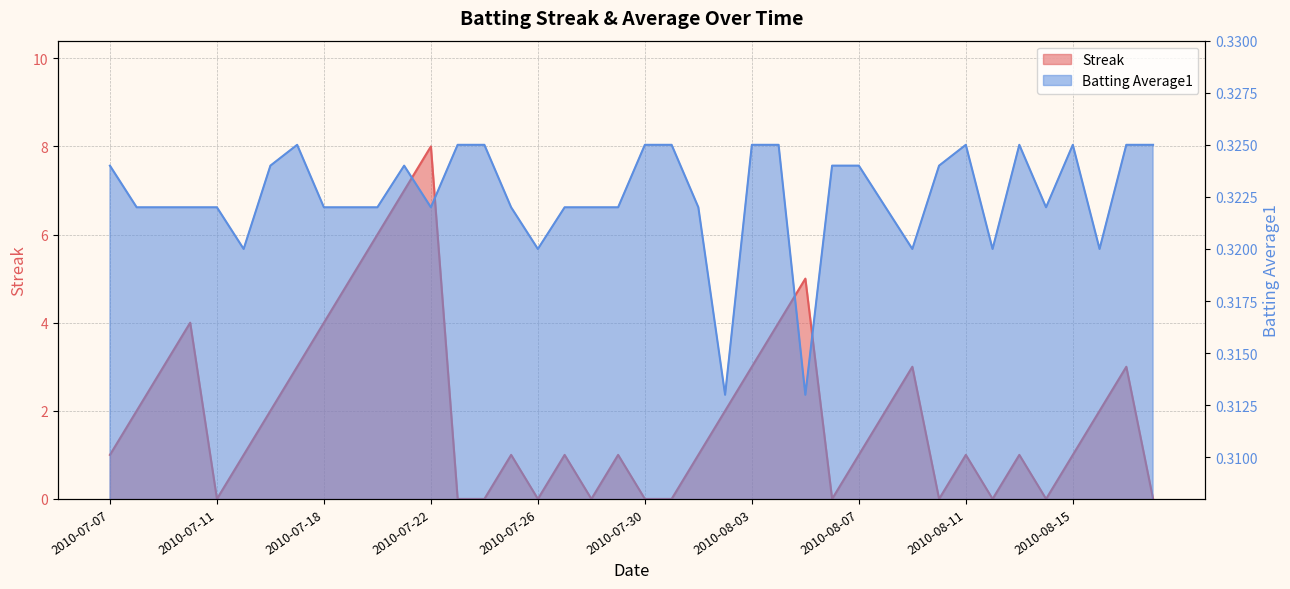

Reading left to right, list all the values displayed in this chart.

Streak: 1.0	2.0	3.0	4.0	0.0	1.0	2.0	3.0	4.0	5.0	6.0	7.0	8.0	0.0	0.0	1.0	0.0	1.0	0.0	1.0	0.0	0.0	1.0	2.0	3.0	4.0	5.0	0.0	1.0	2.0	3.0	0.0	1.0	0.0	1.0	0.0	1.0	2.0	3.0	0.0
Batting Average1: 0.3	0.3	0.3	0.3	0.3	0.3	0.3	0.3	0.3	0.3	0.3	0.3	0.3	0.3	0.3	0.3	0.3	0.3	0.3	0.3	0.3	0.3	0.3	0.3	0.3	0.3	0.3	0.3	0.3	0.3	0.3	0.3	0.3	0.3	0.3	0.3	0.3	0.3	0.3	0.3